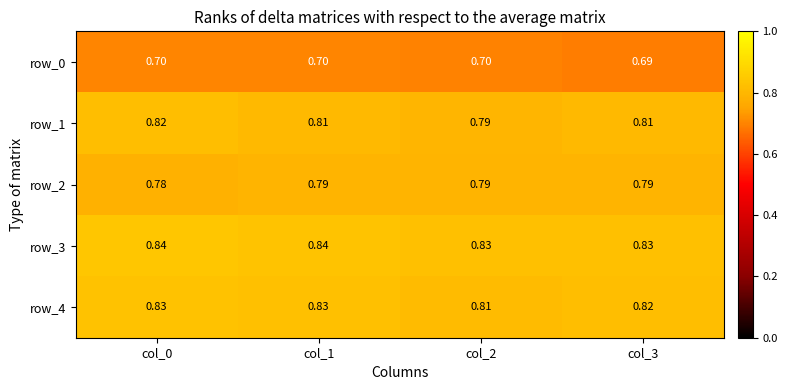

The row_3 series shows 1.4 at col_1. True or false?

False